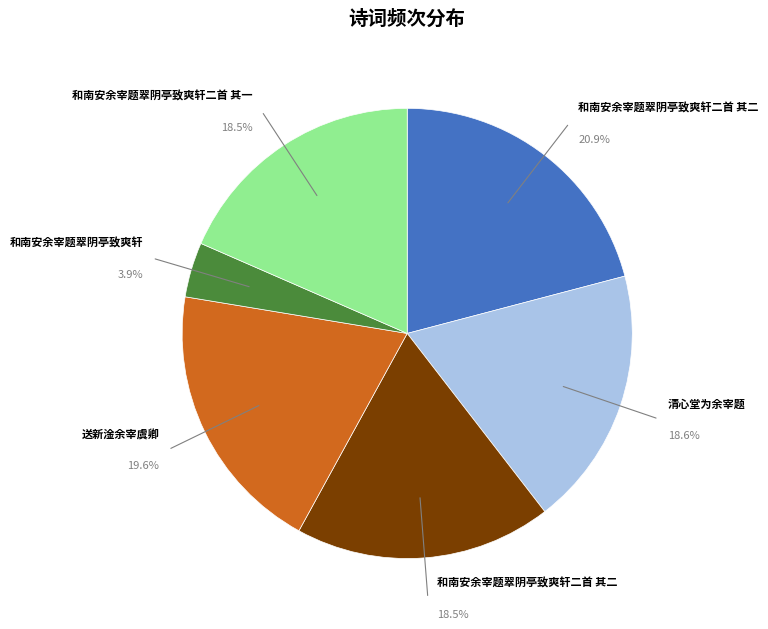

Is there a majority slice in this chart?

No